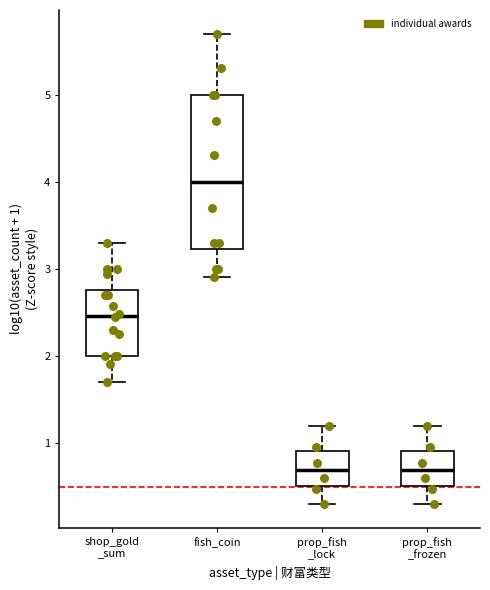

Where does the upper whisker of the box for prop_fish _lock end on the y-axis? The values are not printed on the chart, so give them approximately, as read against the axis.

1.2